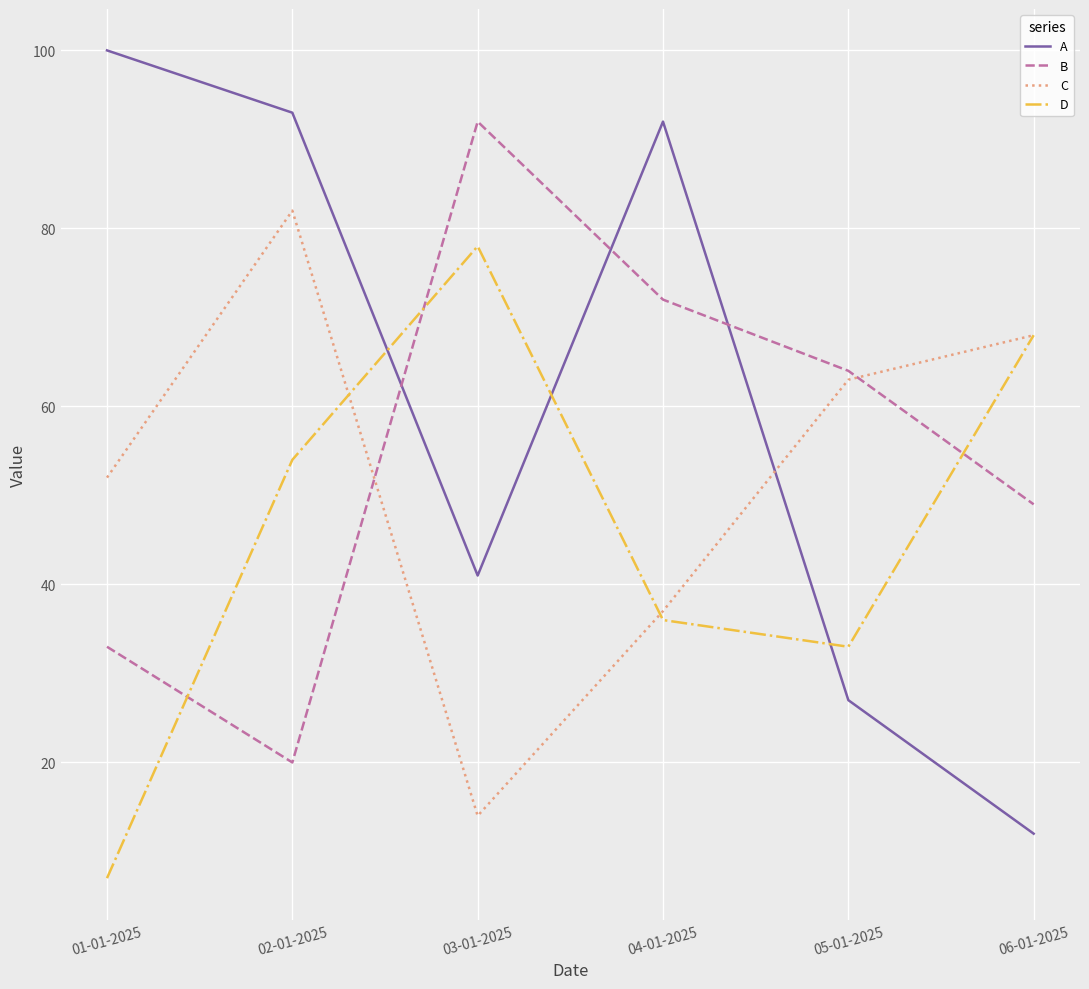

Which series has the largest range (max minus min)?

A